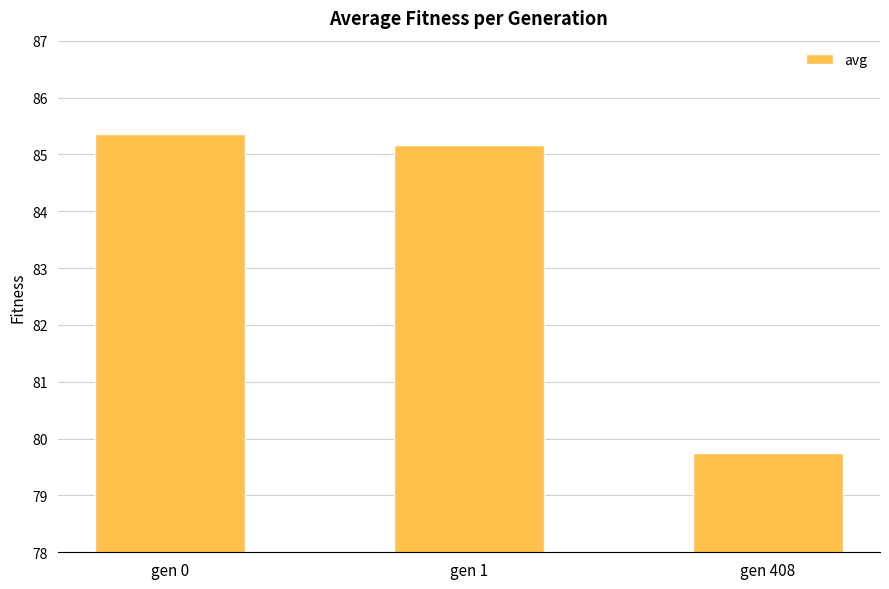

Count the number of categories in the chart.

3